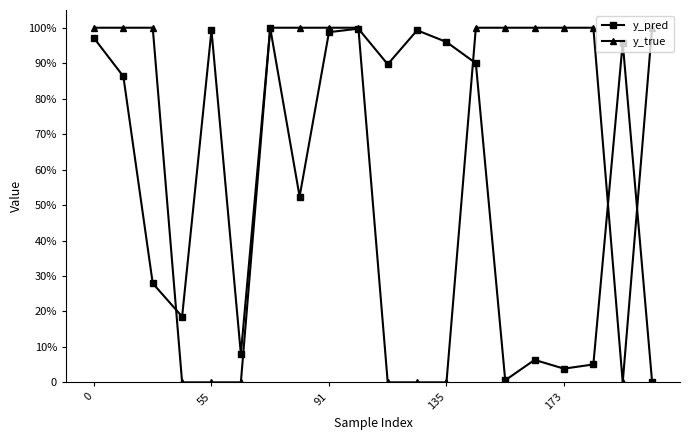

What are all the series names shown in the legend?

y_pred, y_true